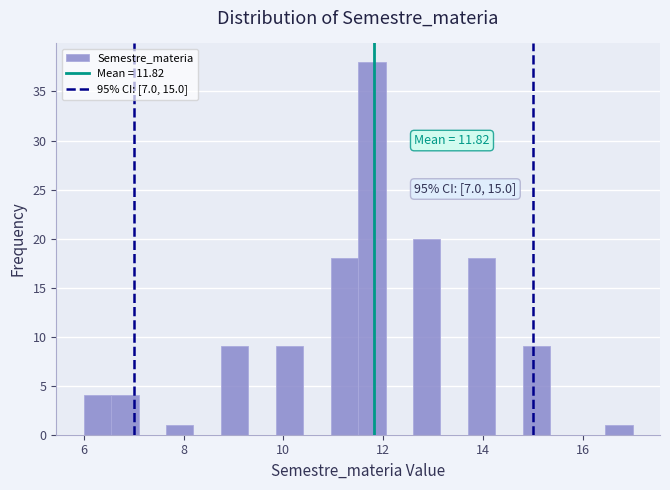

Around what value on the x-axis is the tallest bar? Give the approximate position of its centre, as read against the axis.

11.8